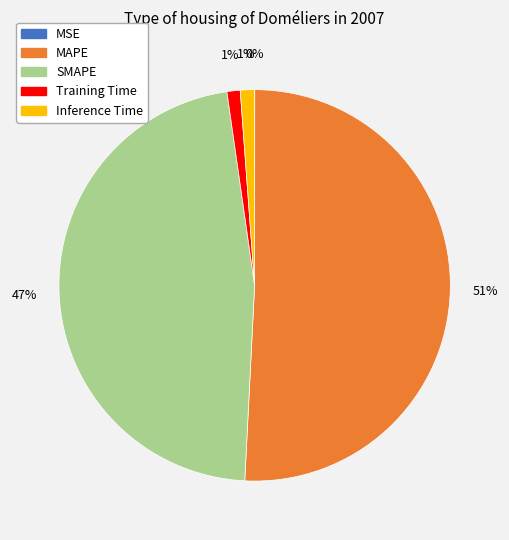

To the nearest percent, what is the difference between the MAPE and Inference Time slice percentages?

50%